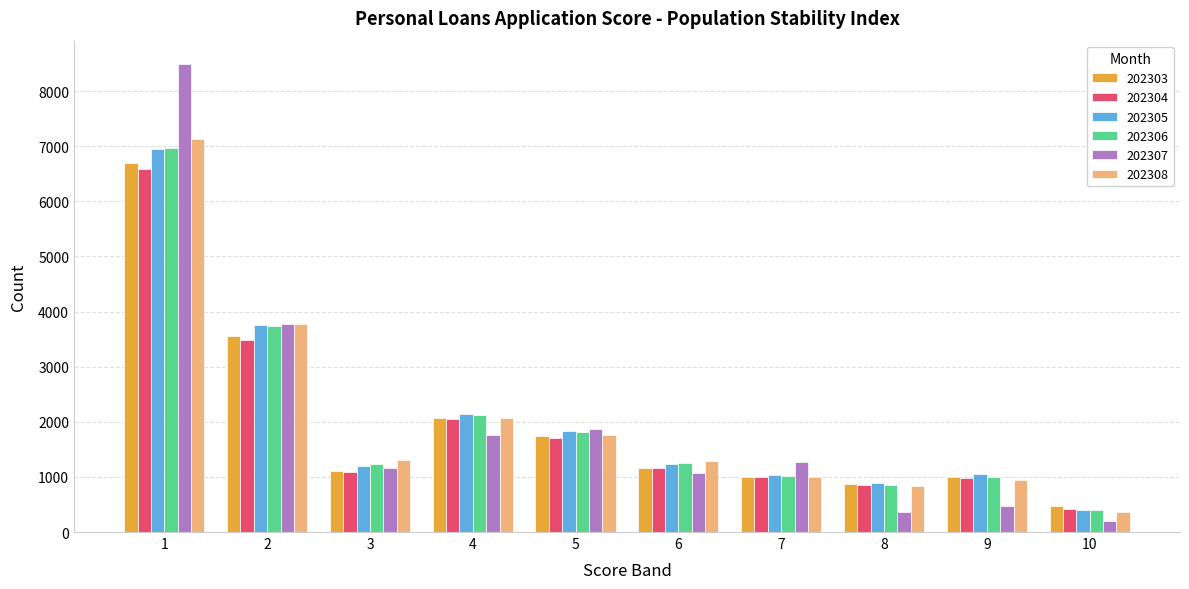

Which series has the largest range (max minus min)?

202307